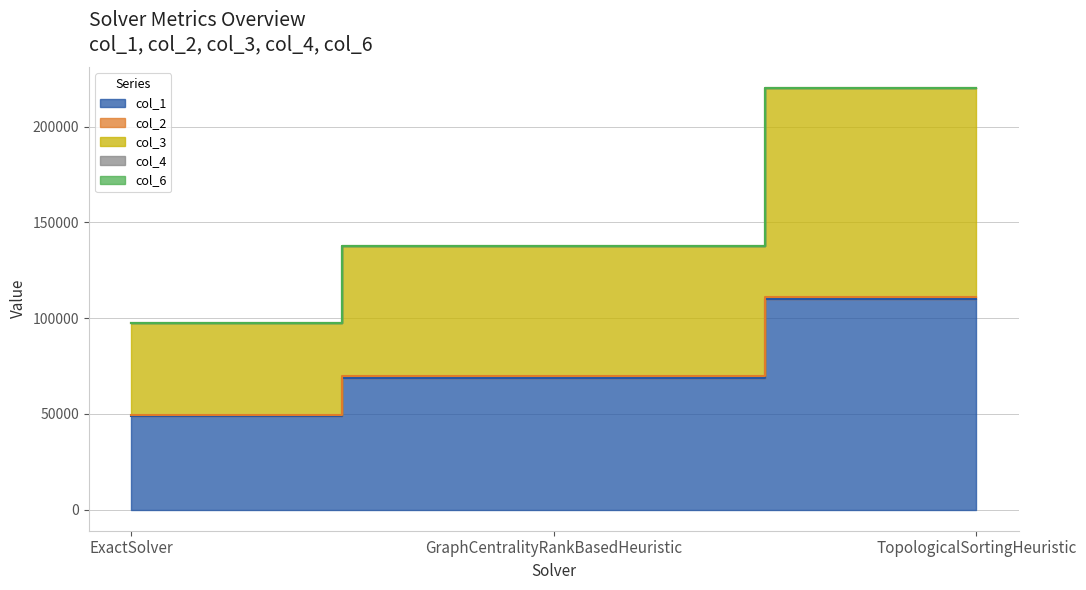

What is the value of the col_1 point at the 3rd from the left?

110106.4